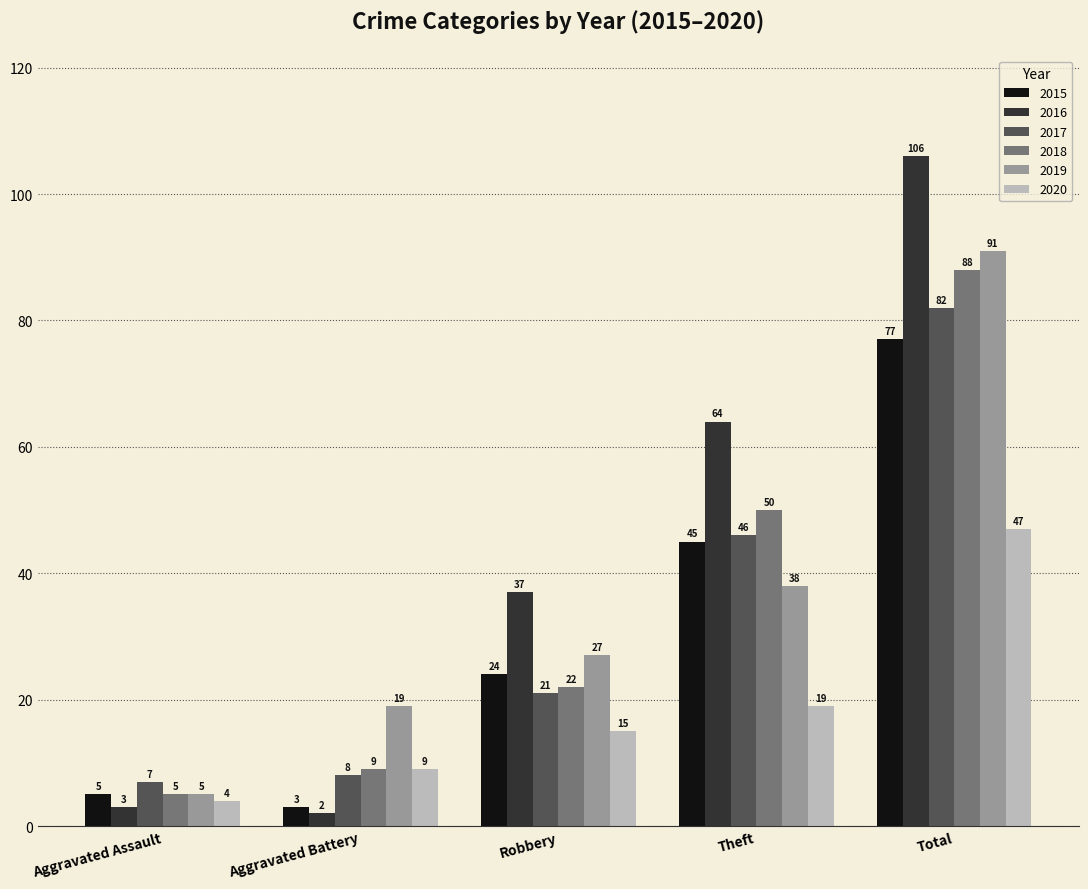

How many values in the 2020 series are below 15?

2